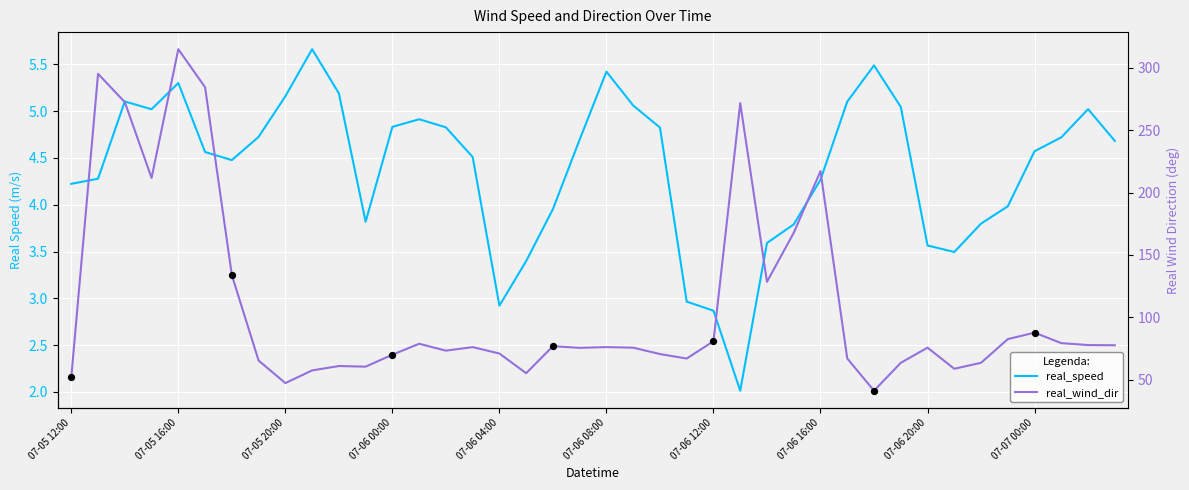

At how many categories does at least one series exceed 41?

40